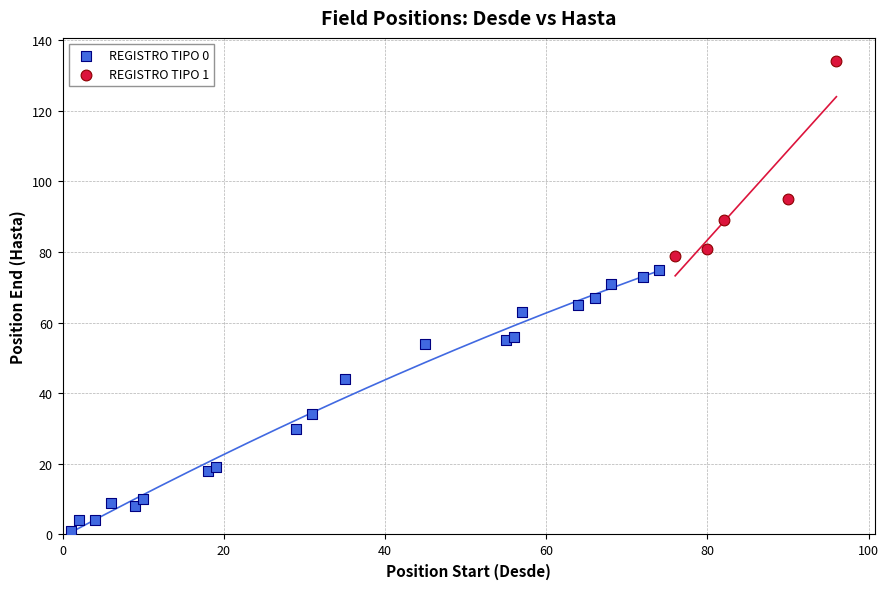

Which series contains the lowest Y value?

REGISTRO TIPO 0